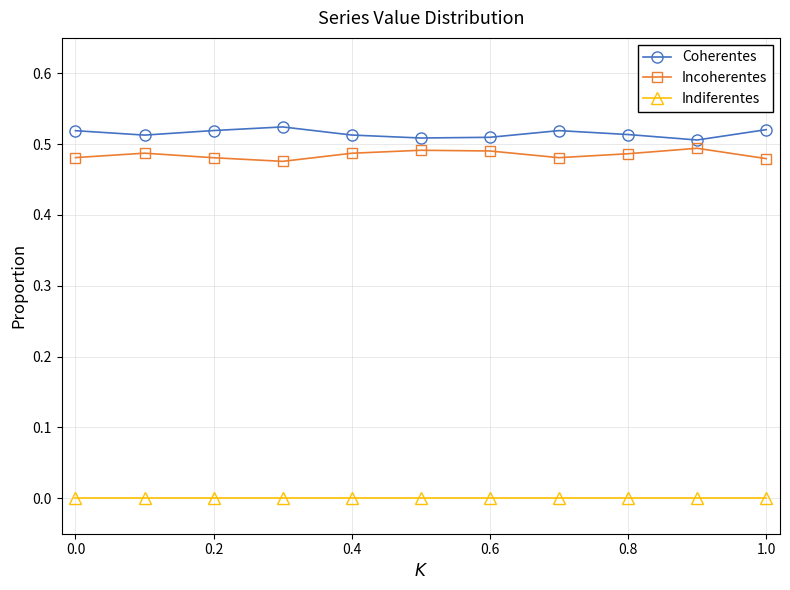

Rank the series by their maximum value, from highest to lowest.

Coherentes, Incoherentes, Indiferentes